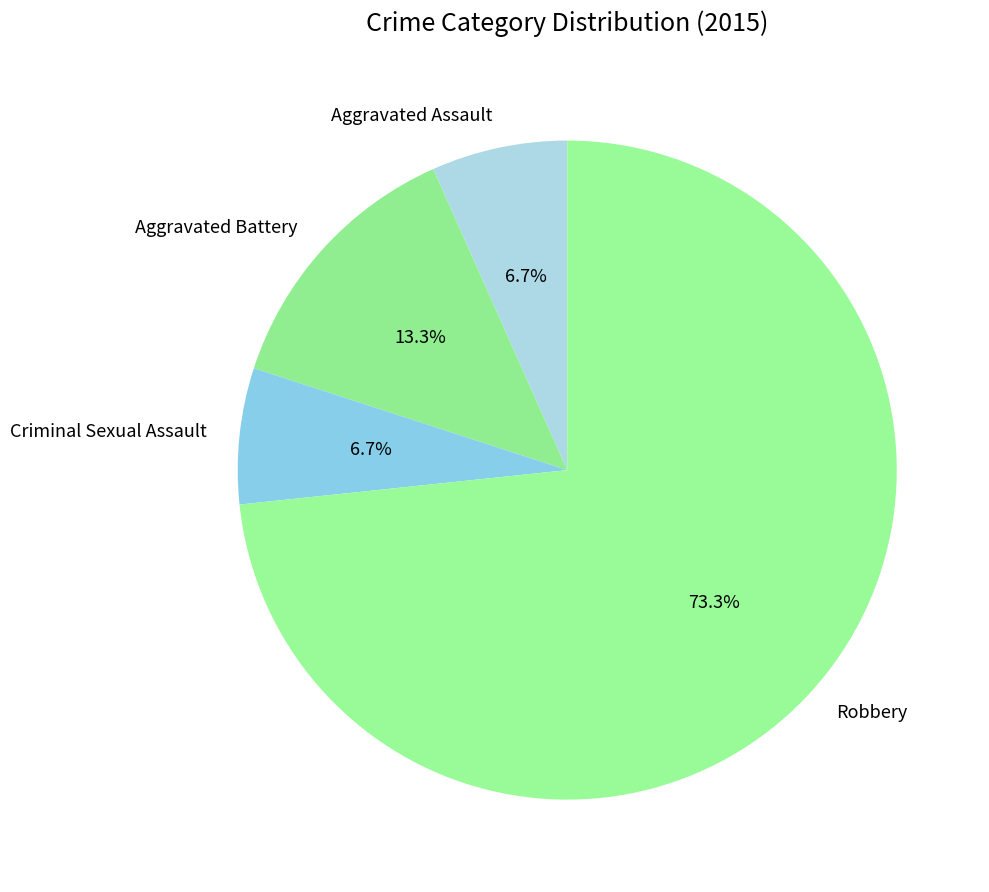

Approximately how many times larger is the value at Aggravated Assault compared to Aggravated Battery?

0.5